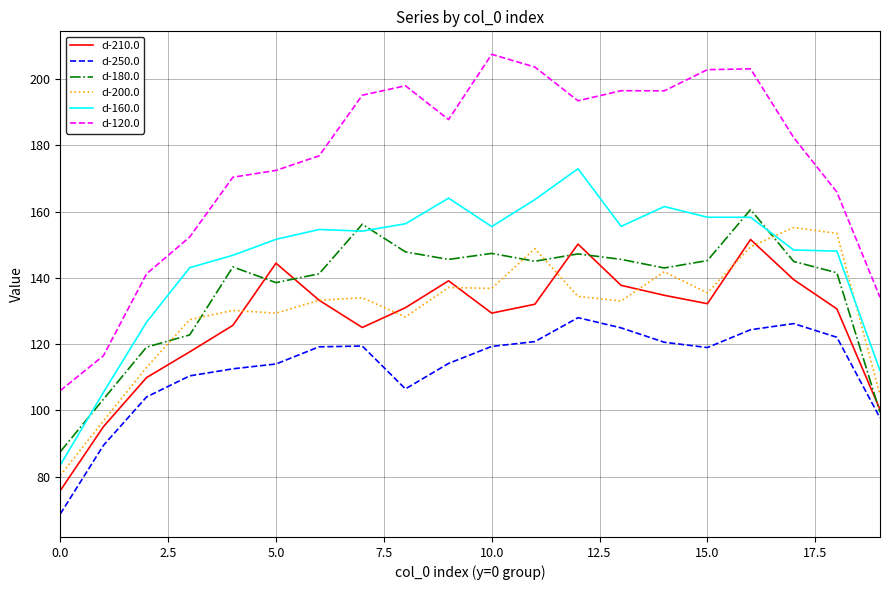

True or false: d-200.0 has more than 2 points higher than both neighbors.

True